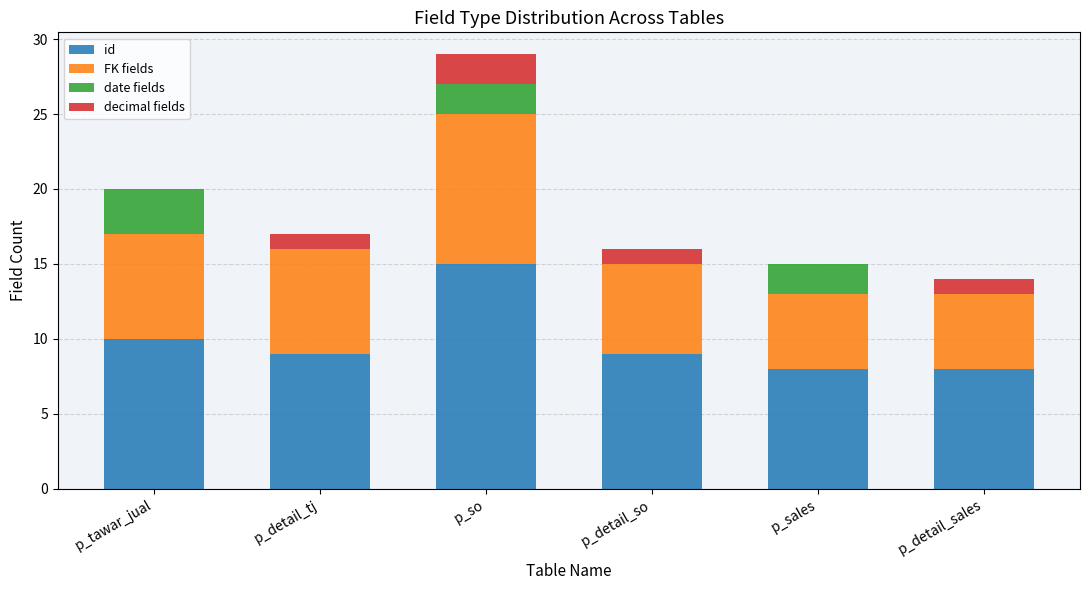

What is the total value across all series at p_sales?

15